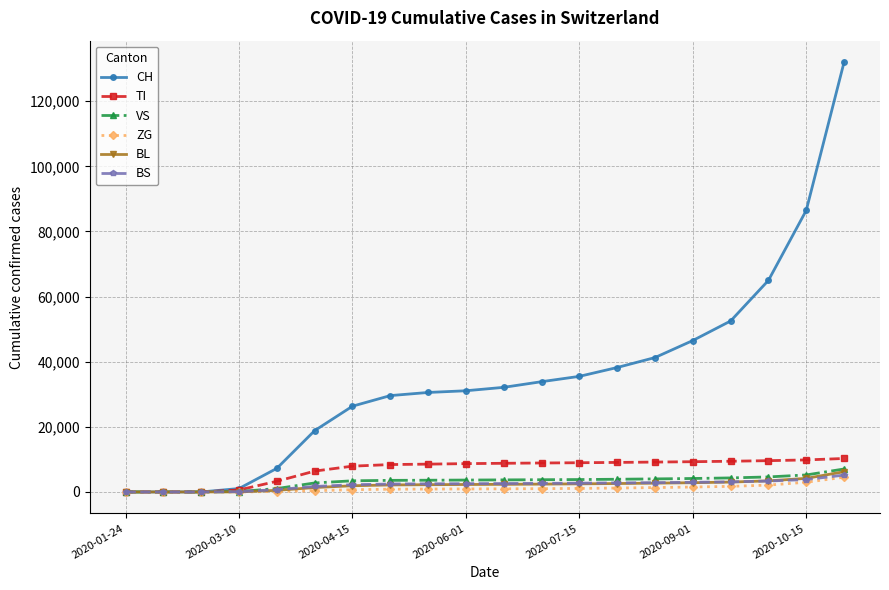

How many values in the TI series are below 8800?

10